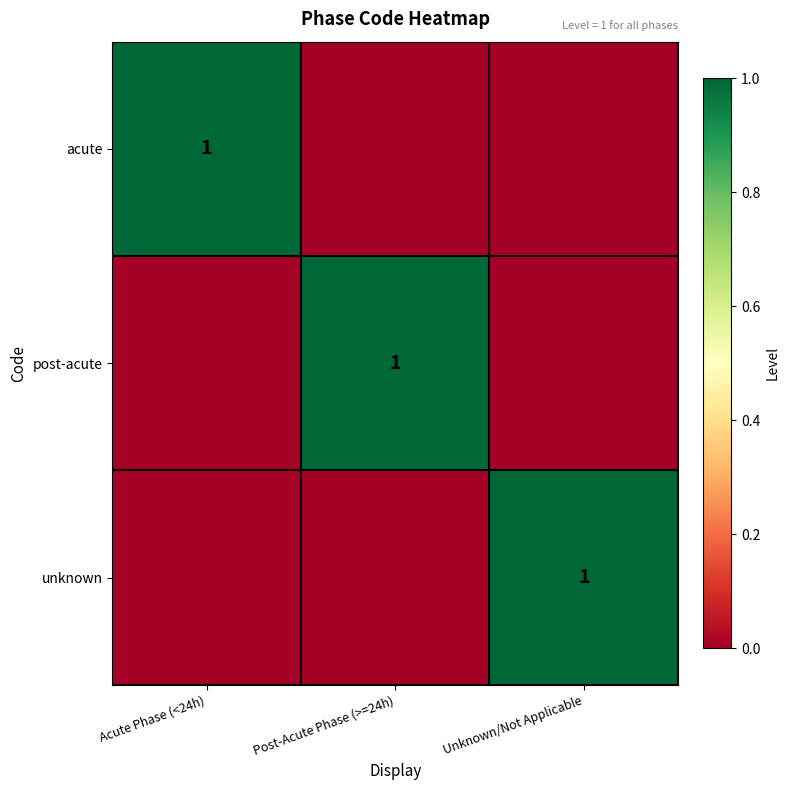

Where is acute nearest to the value 0?

Post-Acute Phase (>=24h)